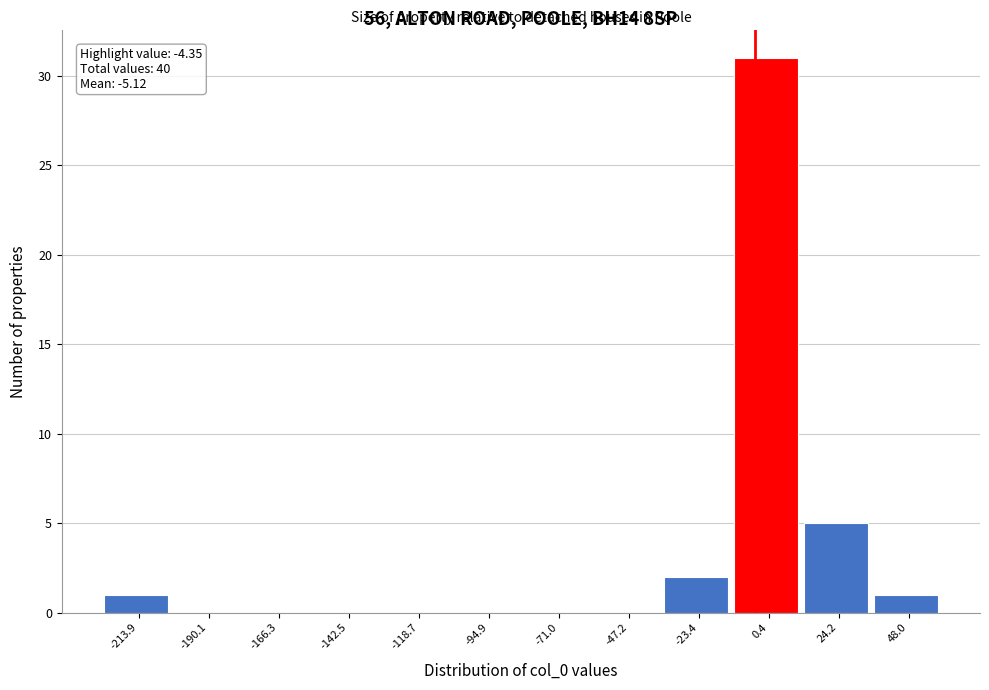

Which range on the x-axis has the tallest bar?

-10 to 10